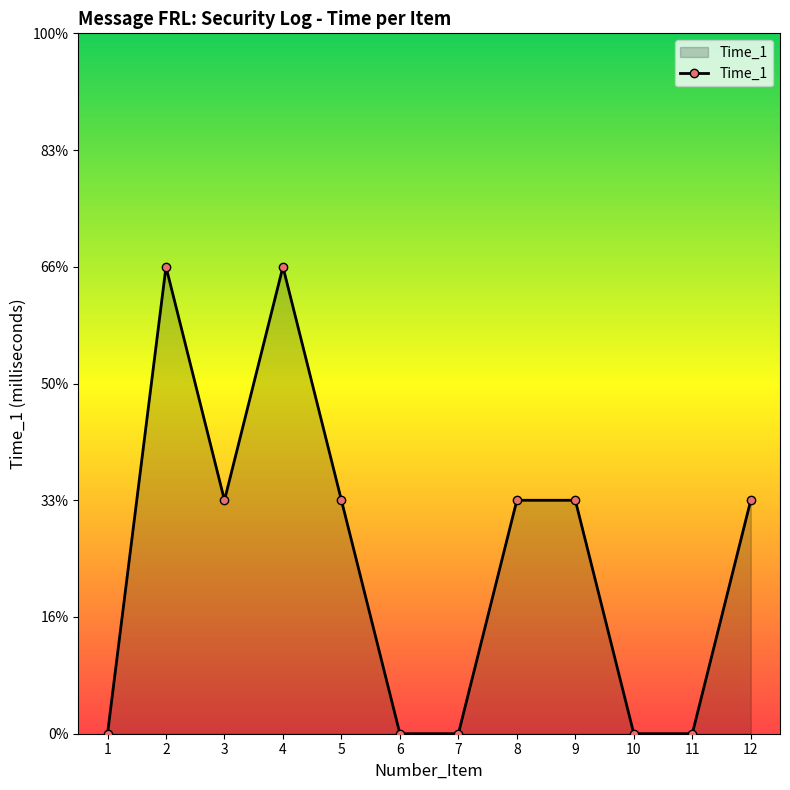

Reading right to left, what are all the values shown in this chart?

12=1	11=0	10=0	9=1	8=1	7=0	6=0	5=1	4=2	3=1	2=2	1=0